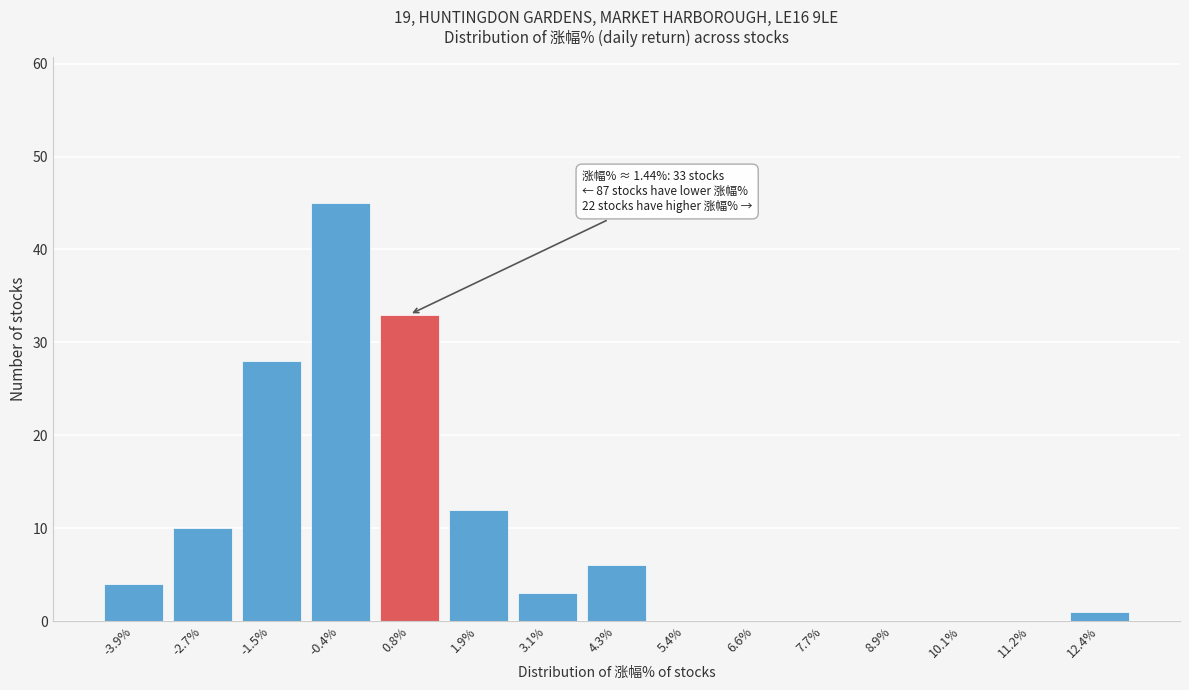

Reading left to right, extract all data points from this chart.

-3.9%=4	-2.7%=10	-1.5%=28	-0.4%=45	0.8%=33	1.9%=12	3.1%=3	4.3%=6	5.4%=0	6.6%=0	7.7%=0	8.9%=0	10.1%=0	11.2%=0	12.4%=1